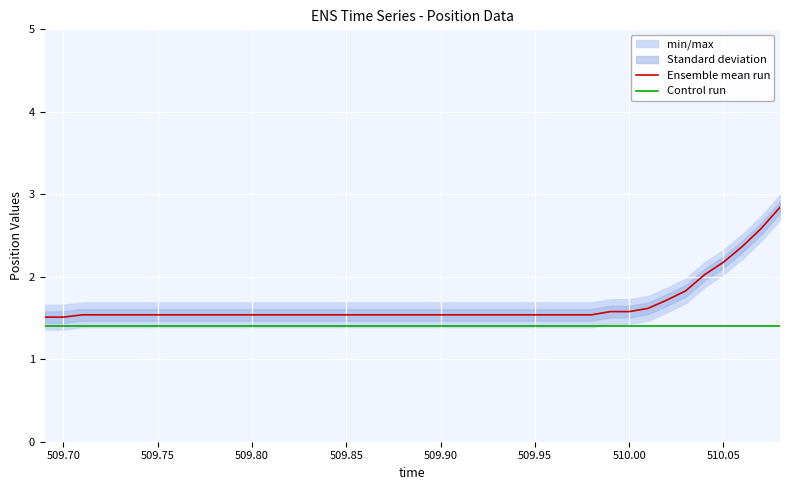

True or false: Control run and Ensemble mean run cross at least once.

False